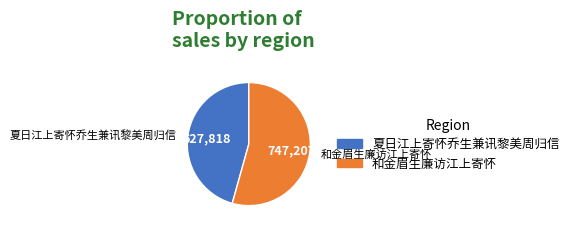

Rank the categories by value from lowest to highest.

夏日江上寄怀乔生兼讯黎美周归信, 和金眉生廉访江上寄怀